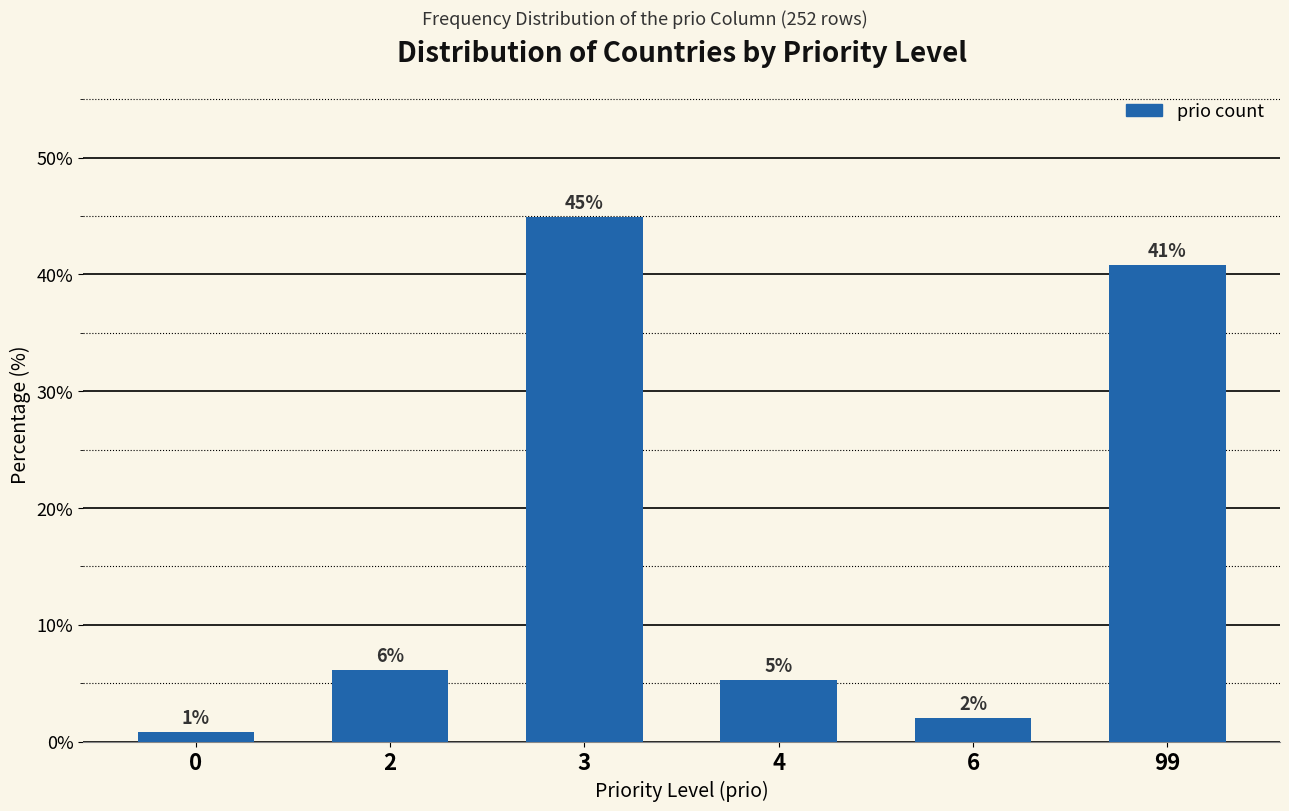

Rank the categories by value from highest to lowest.

3, 99, 2, 4, 6, 0